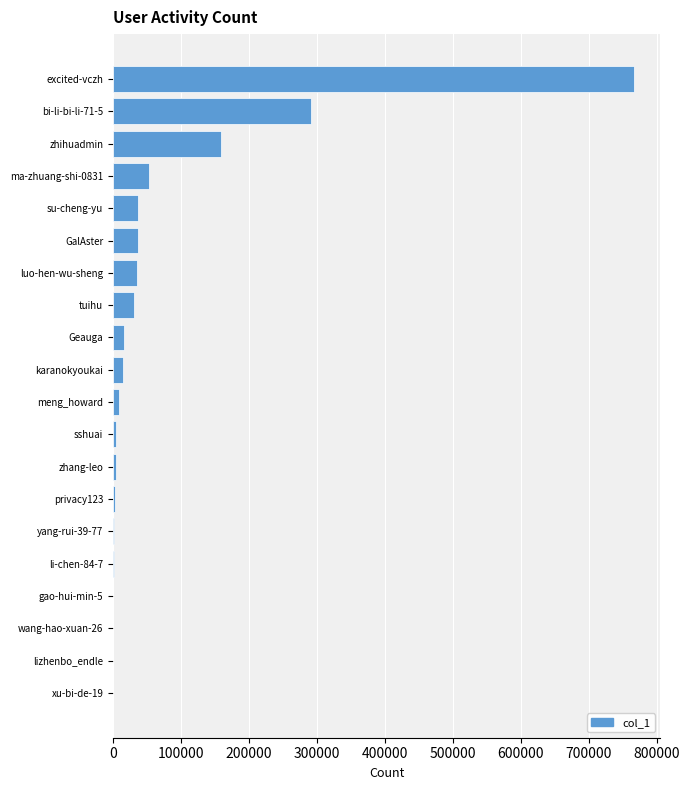

At which label is the value closest to 383594?

bi-li-bi-li-71-5